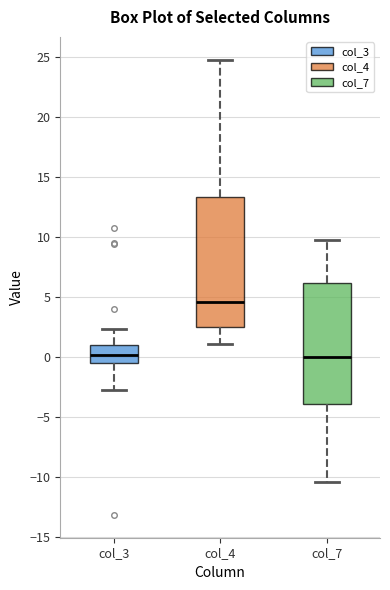

Where does the median line of the box for col_3 sit on the y-axis? The values are not printed on the chart, so give them approximately, as read against the axis.

0.0